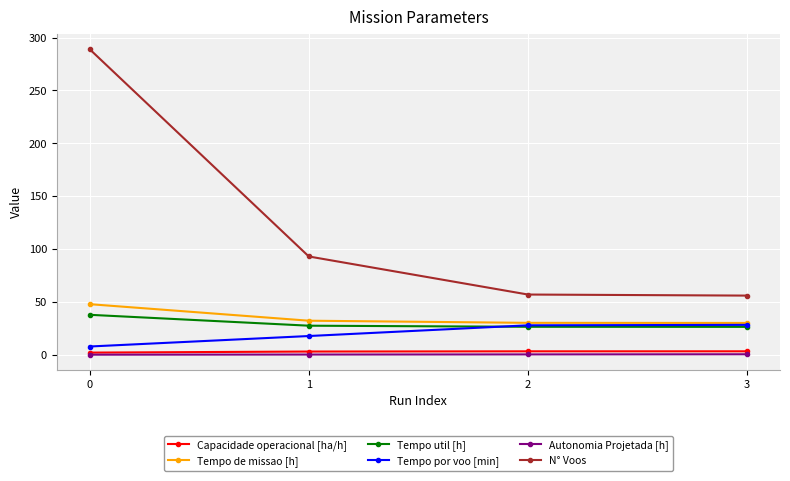

What is the value of the Tempo de missao [h] point at the 4th from the left?

30.1